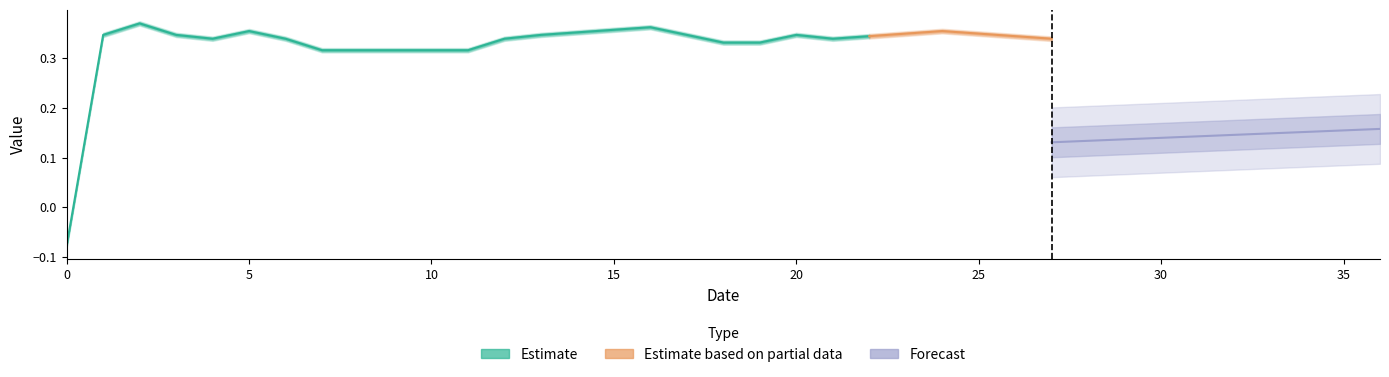

True or false: col_0 has more than 2 interior local peaks.

True